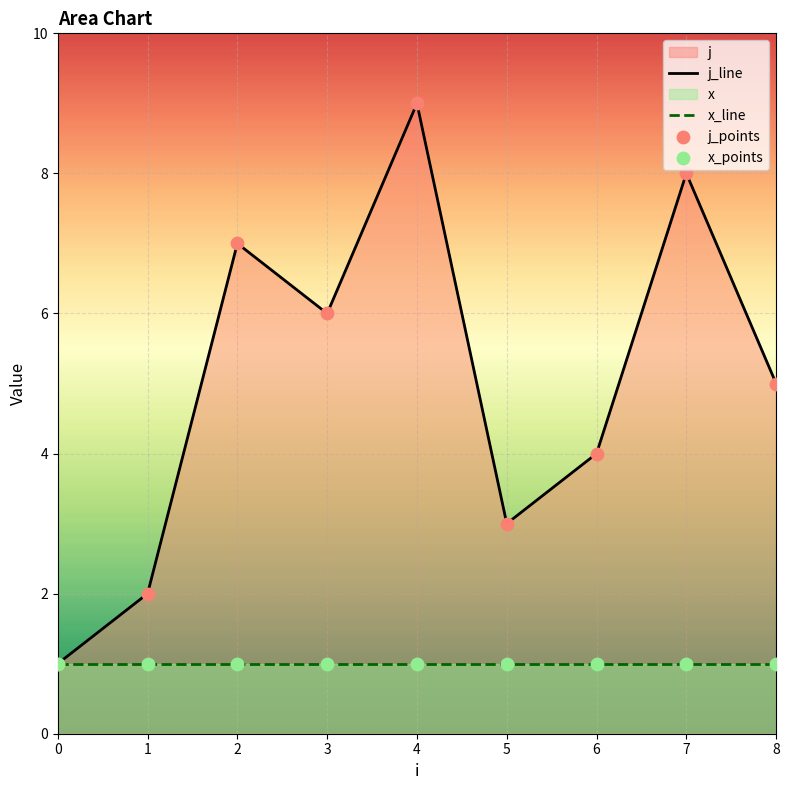

Which series has the largest total across all categories?

j_line